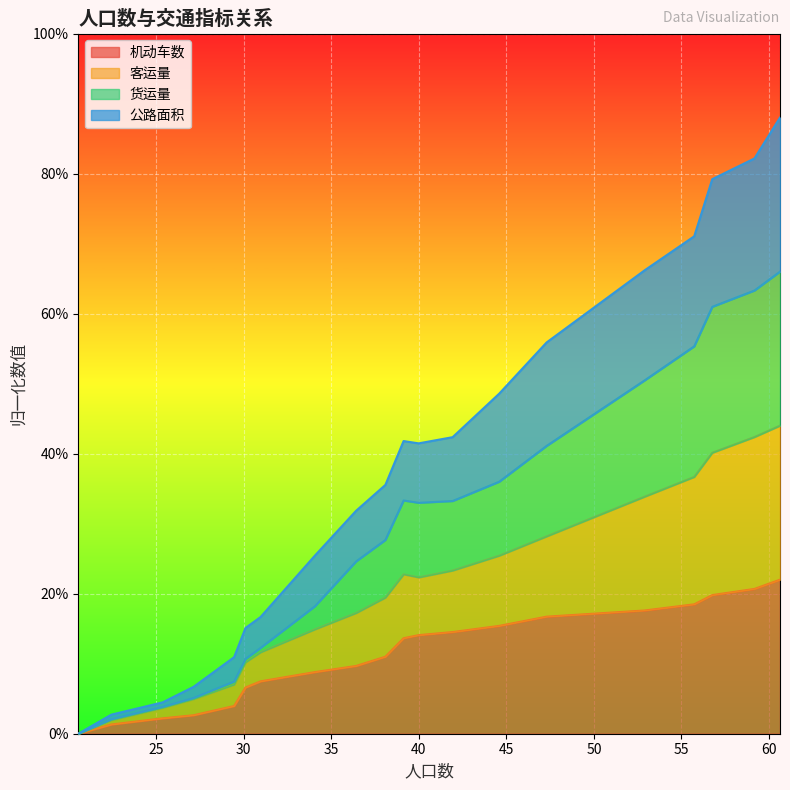

List the series in order of their peak value, highest first.

客运量, 货运量, 公路面积, 机动车数